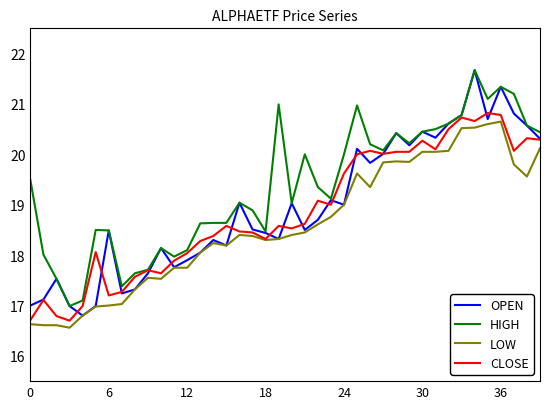

Which series has the widest spread of values?

OPEN